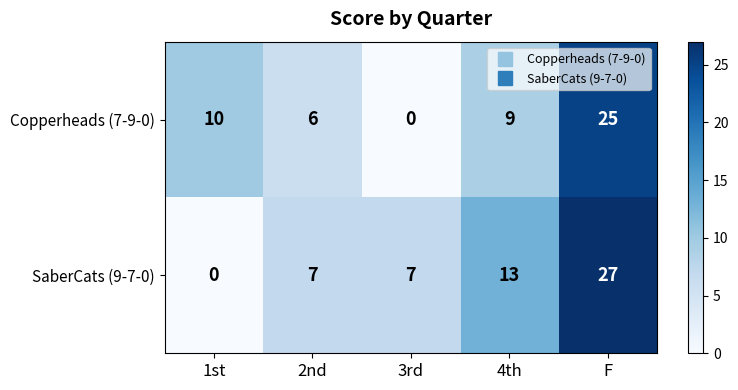

Which series has the largest total across all categories?

SaberCats (9-7-0)